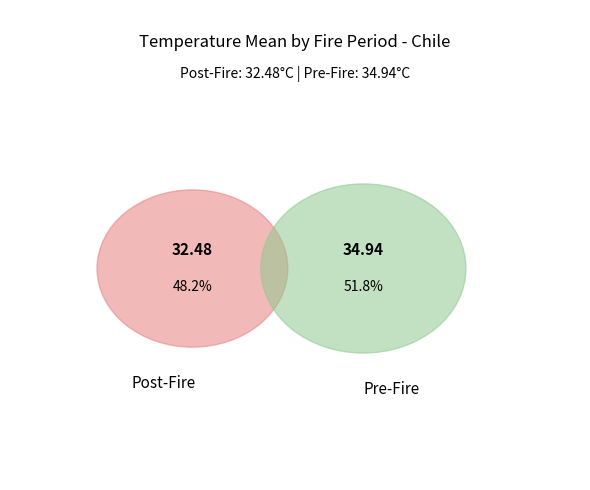

To the nearest percent, what portion does Pre-Fire represent?

52%